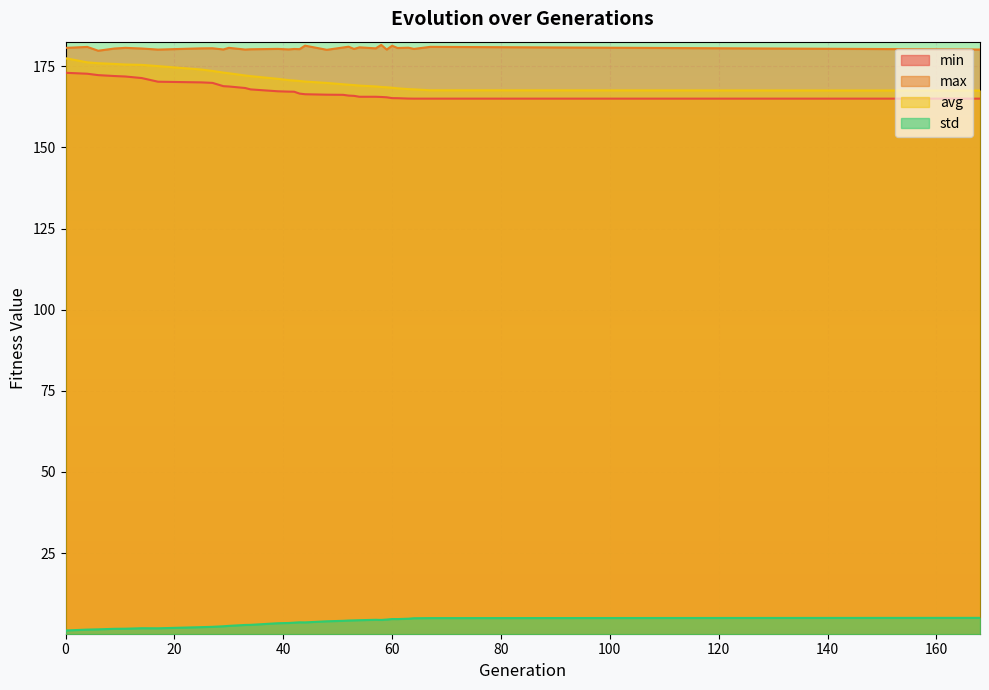

Does the chart display data point markers on the line(s)?

No